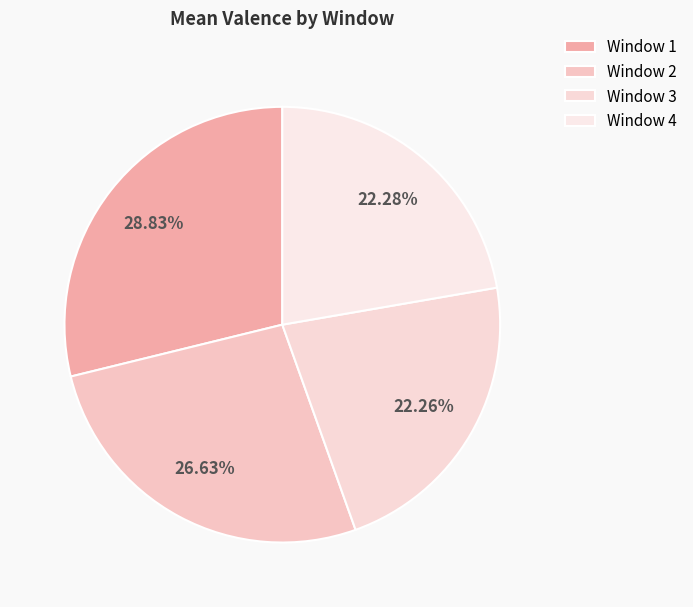

How many segments does this pie chart have?

4